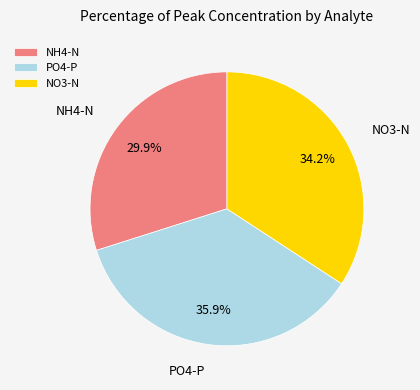

Combined, do NO3-N and PO4-P account for over 50%?

Yes